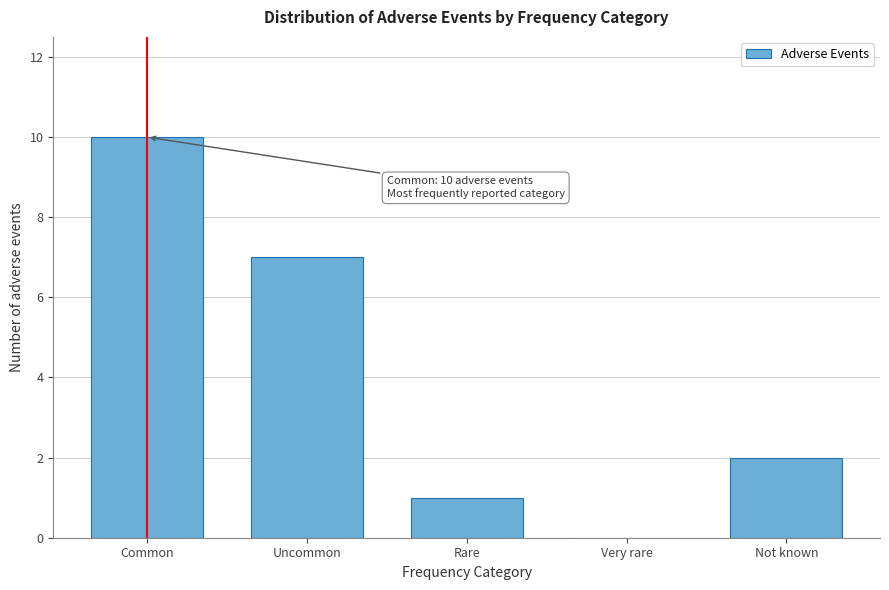

Reading left to right, what are all the values shown in this chart?

Common=10	Uncommon=7	Rare=1	Very rare=0	Not known=2